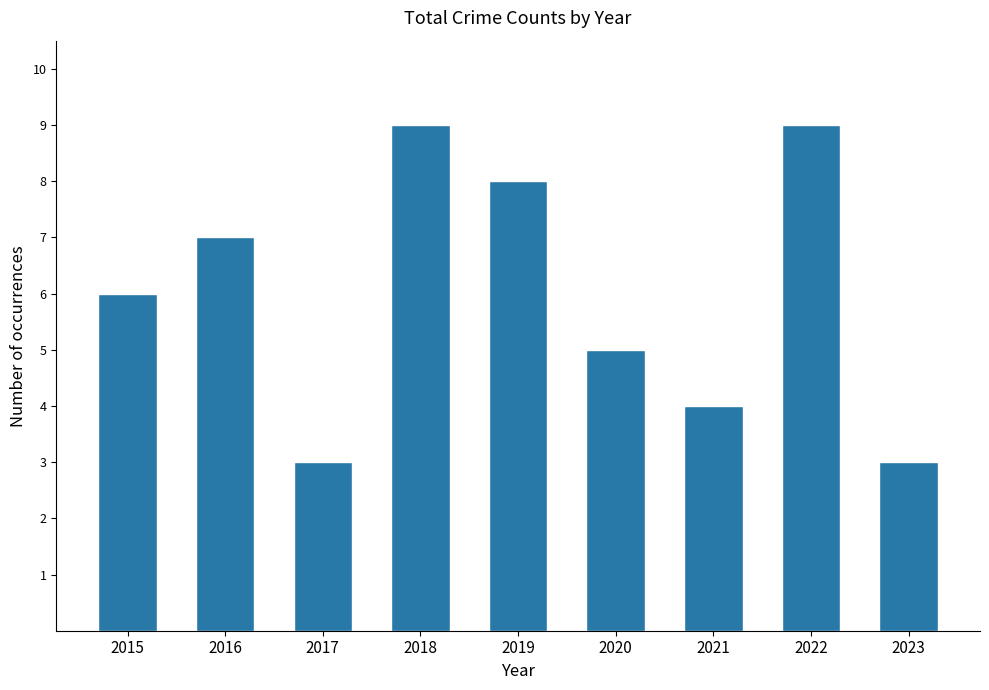

Approximately how many times larger is the value at 2019 compared to 2018?

0.9